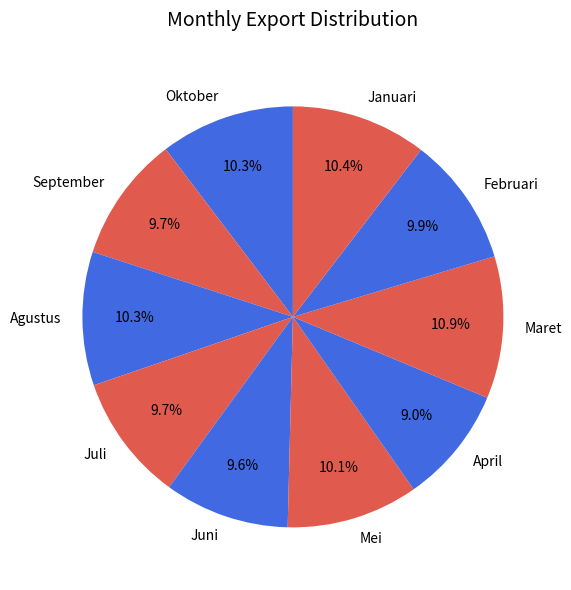

Is there any slice that represents more than half of the pie?

No